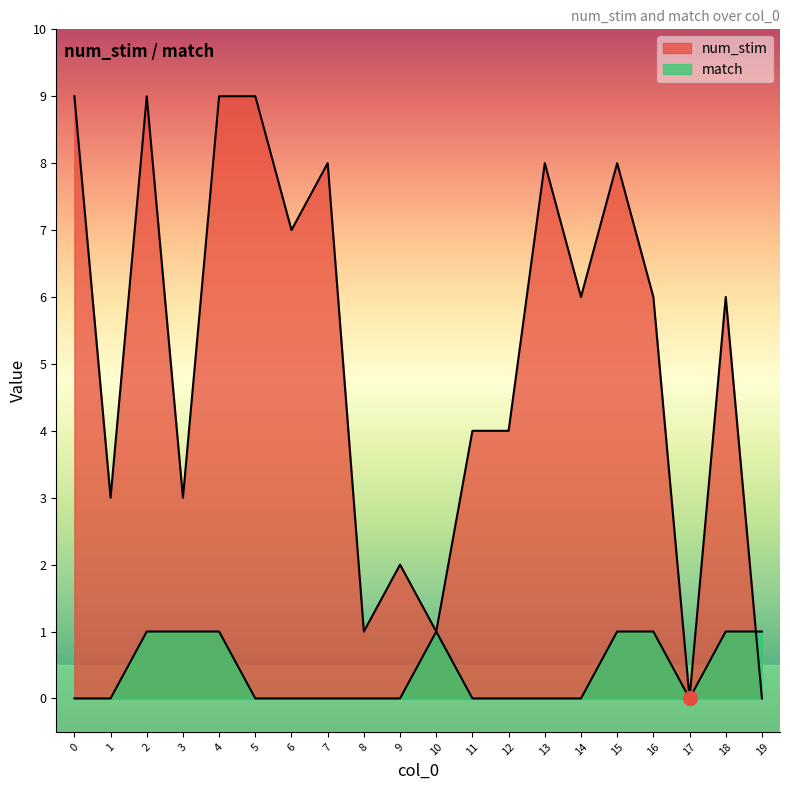

At how many categories does at least one series exceed 7?

7